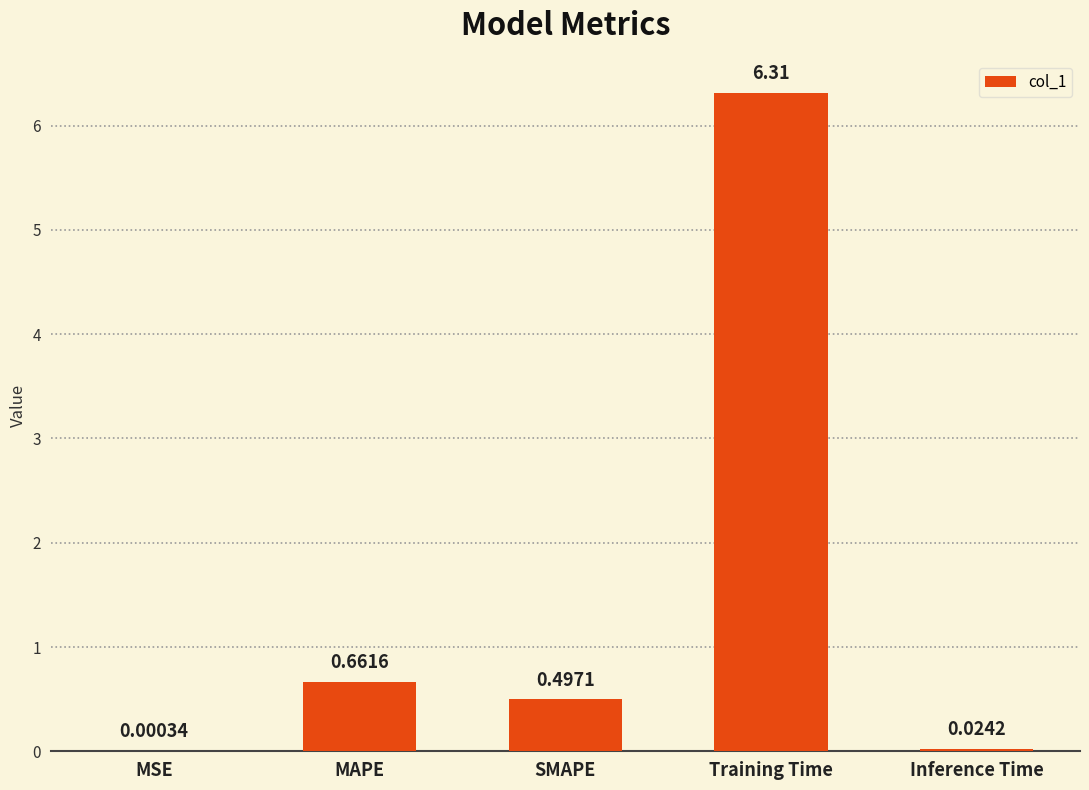

Count the number of data series in this chart.

1